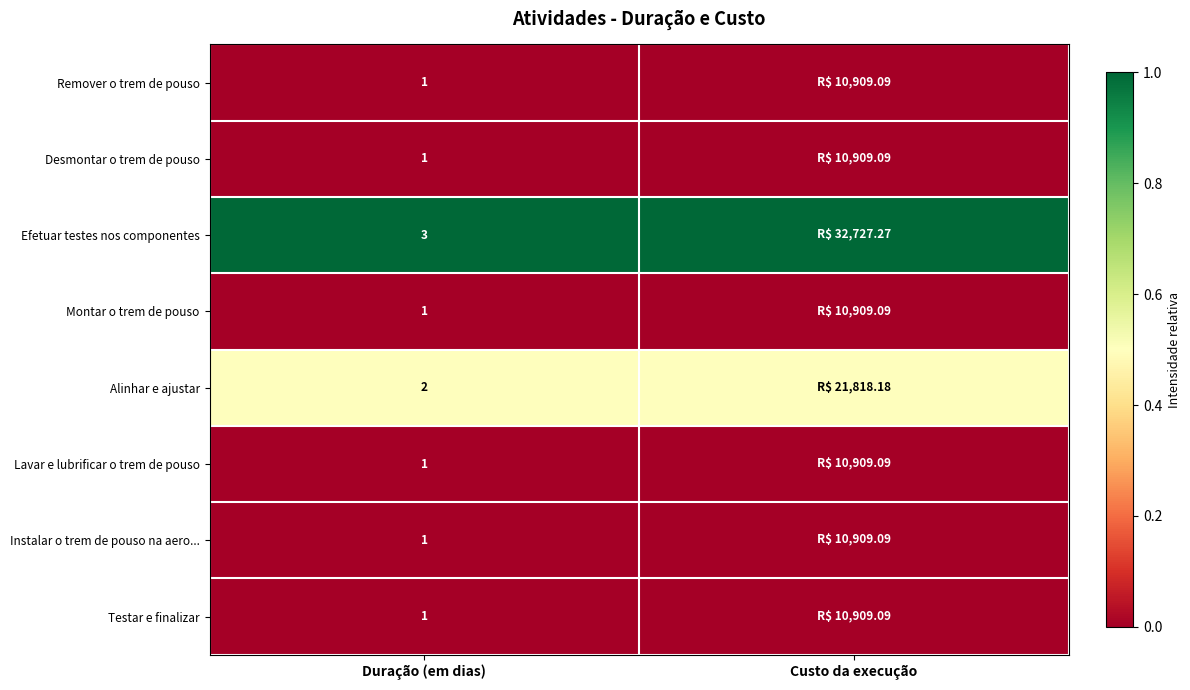

What is the difference between the highest and lowest values at Duração (em dias)?

2.0